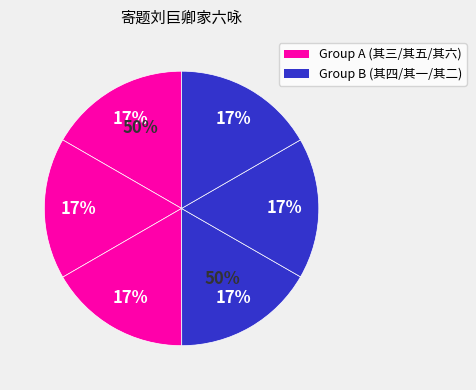

True or false: 寄题刘巨卿家六咏 其三 拙庵 accounts for 17% of the total.

True